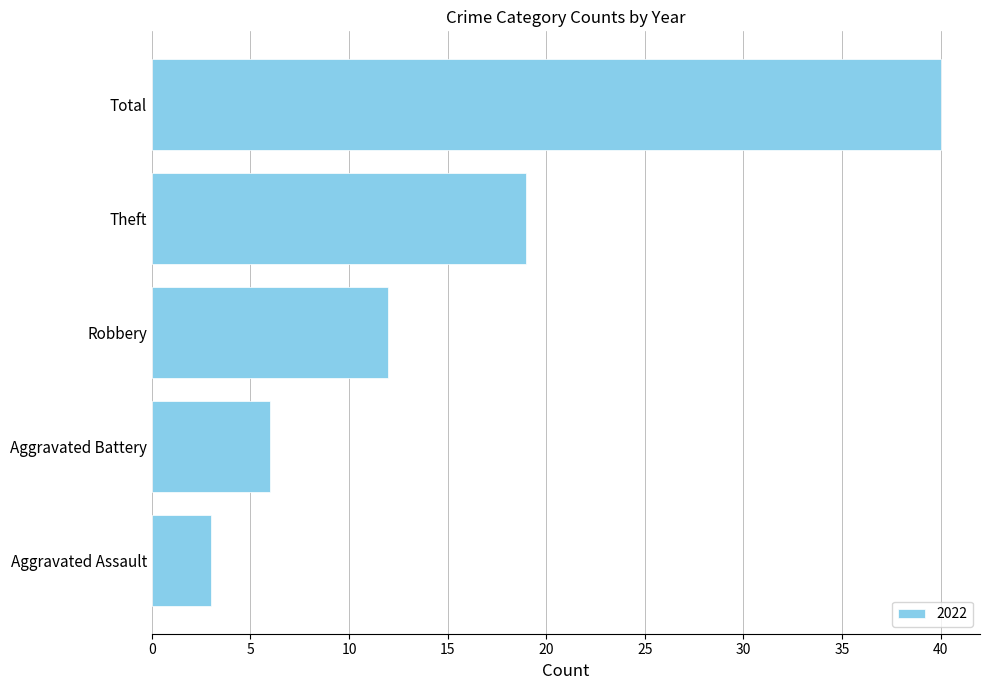

Rank the categories by value from lowest to highest.

Aggravated Assault, Aggravated Battery, Robbery, Theft, Total